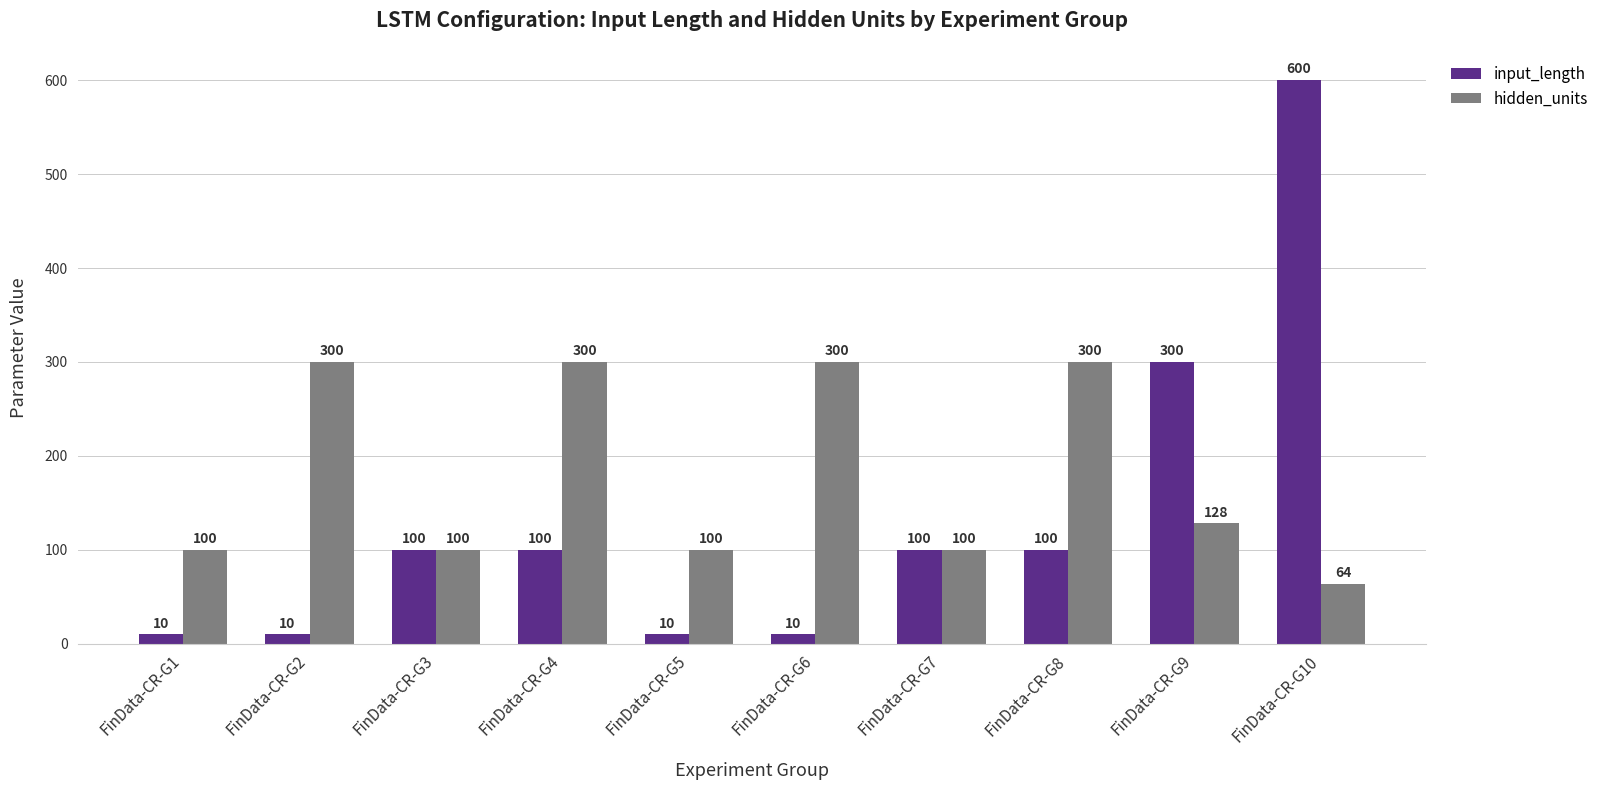

What value does the hidden_units series have at FinData-CR-G2?

300